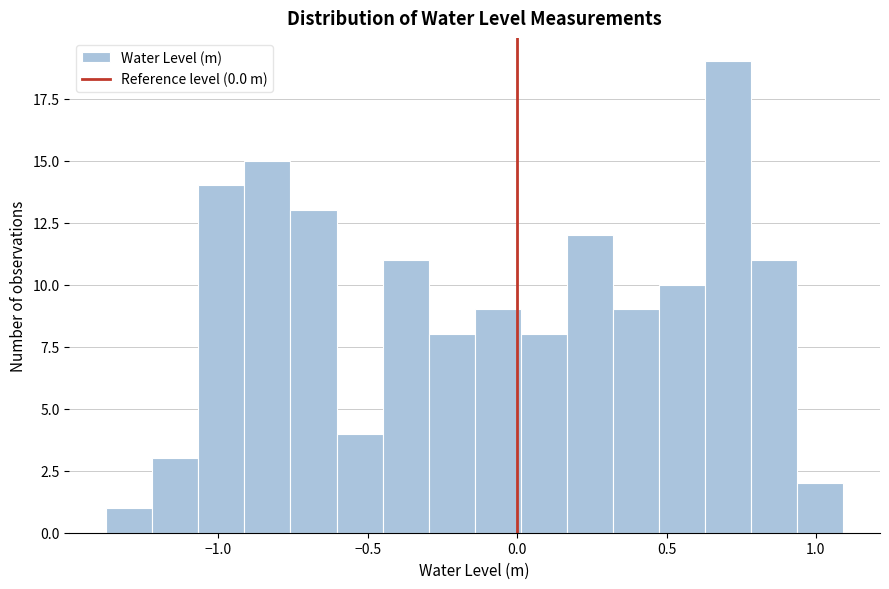

Around what value on the x-axis is the tallest bar? Give the approximate position of its centre, as read against the axis.

0.70